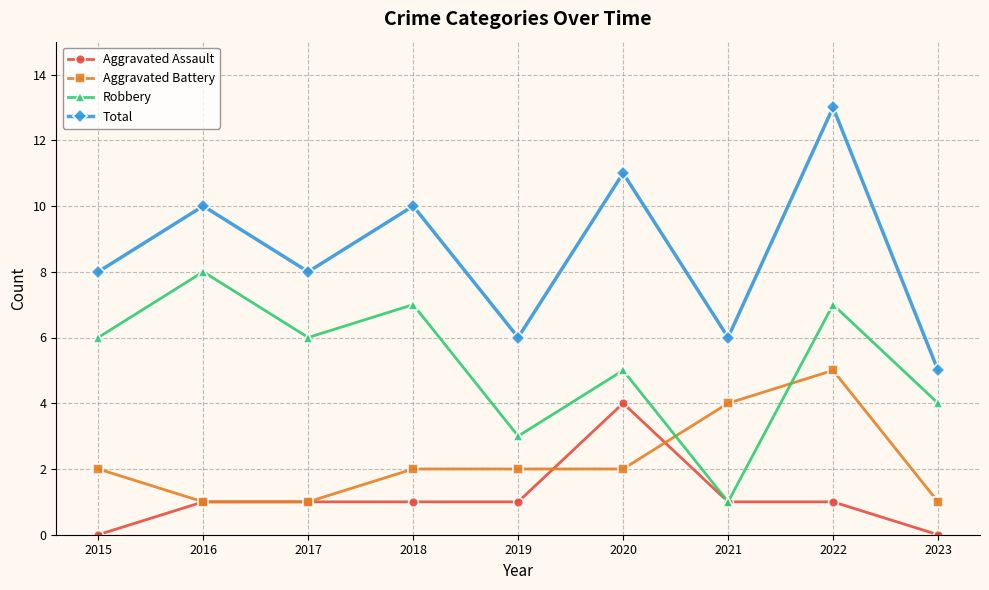

In Robbery, how many points are higher than both neighbors (excluding endpoints)?

4